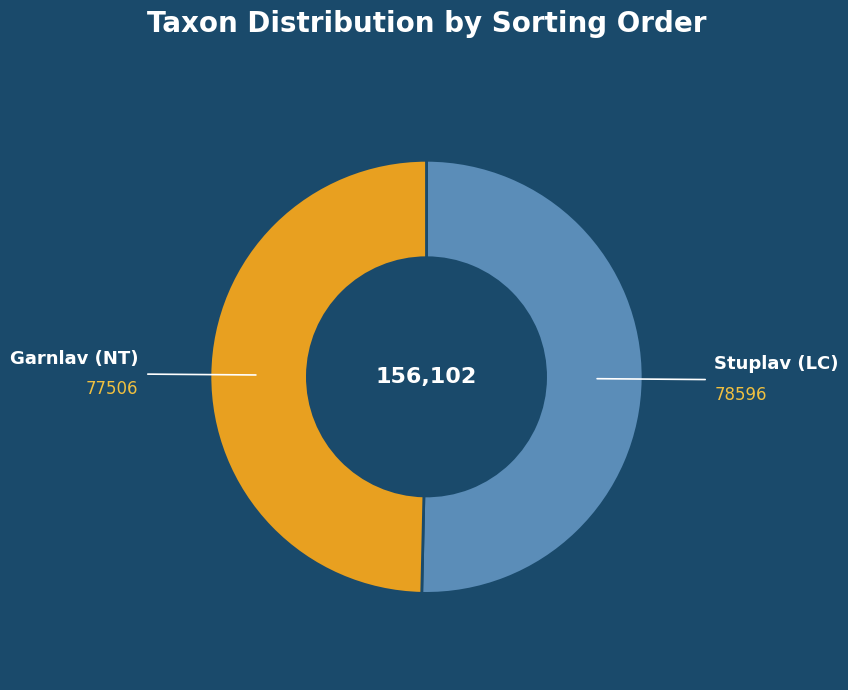

Does any single category account for the majority?

Yes